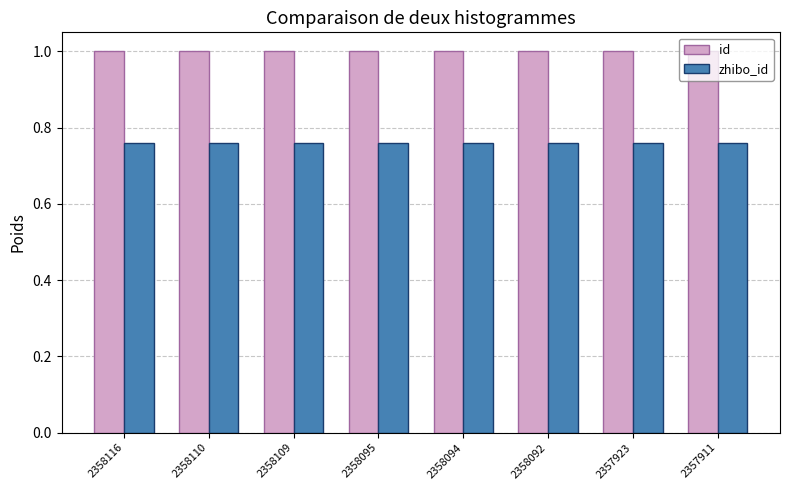

The value of id at 2358116 is 0.3. True or false?

False